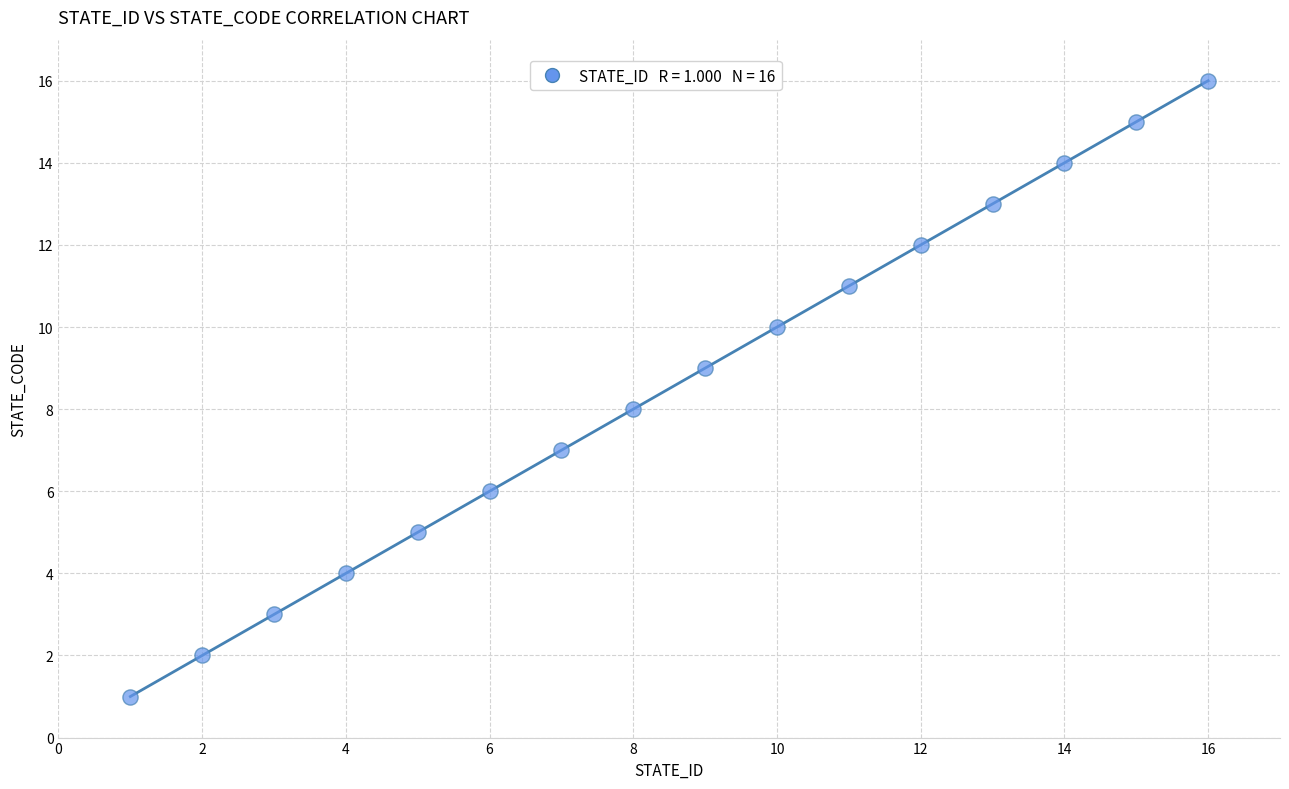

What is the range of Y values (max minus min)?

15